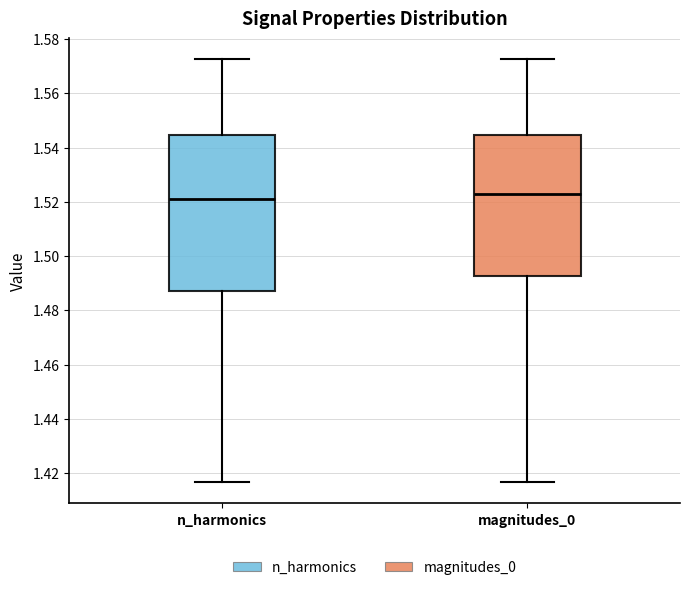

Reading left to right, transcribe this box plot: for each box, give where its median line is, the range the box spans, and where its two whiskers end, as read against the y-axis. The values are not printed on the chart, so give them approximately, as read against the axis.

n_harmonics: median 1.522, box 1.488 to 1.544, whiskers 1.416 to 1.572
magnitudes_0: median 1.524, box 1.492 to 1.544, whiskers 1.416 to 1.572